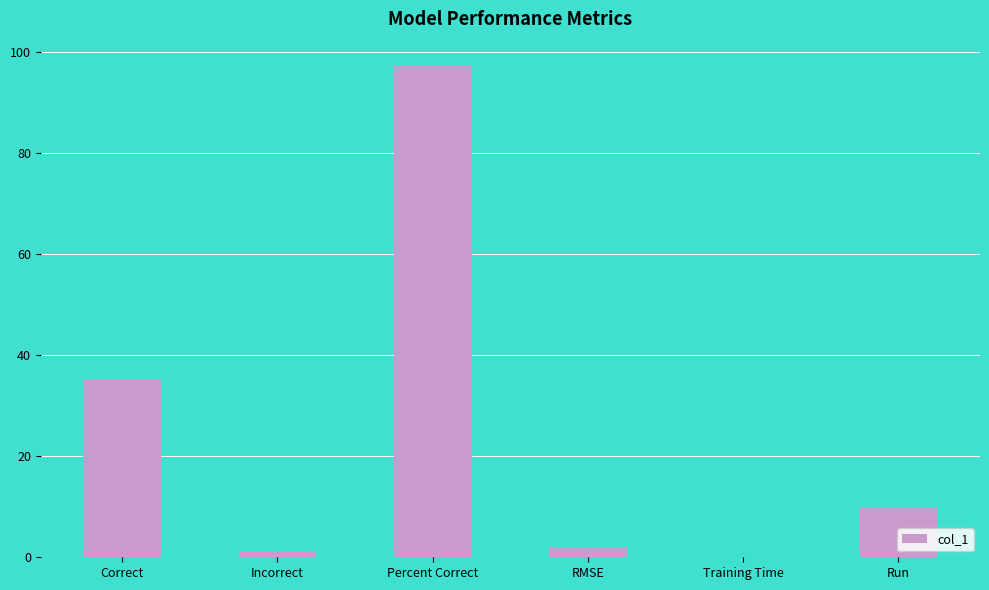

At which label is the value closest to 48?

Correct